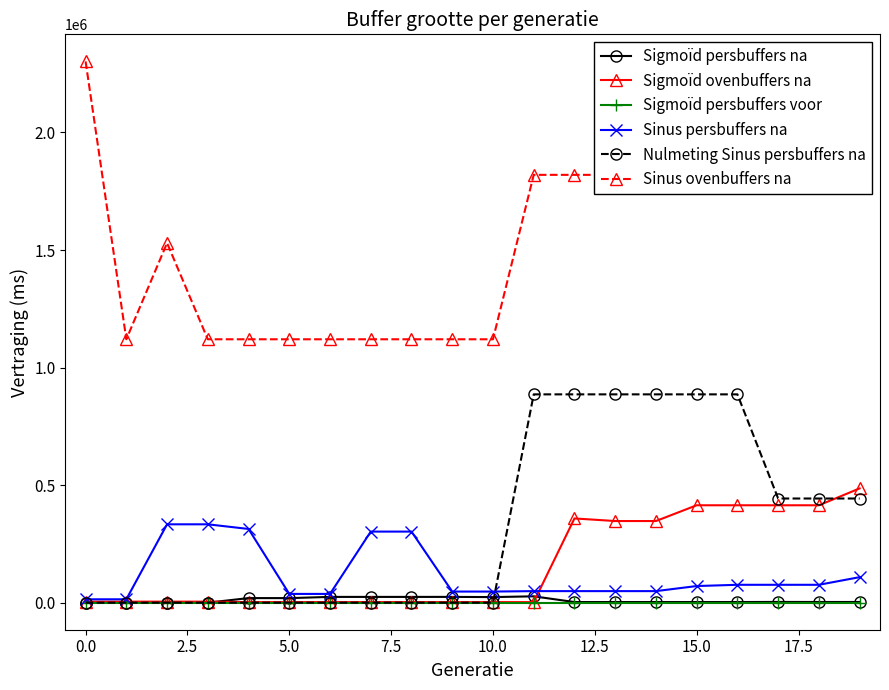

True or false: Sinus ovenbuffers na and Sigmoïd ovenbuffers na cross at least once.

False